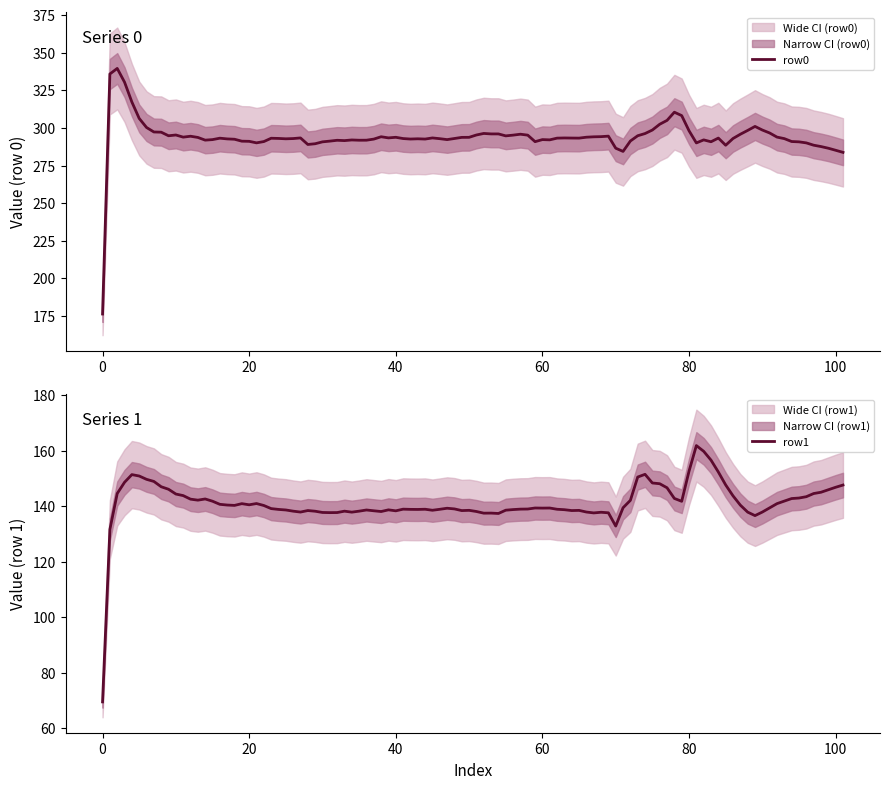

What is the greatest value displayed?

343.4